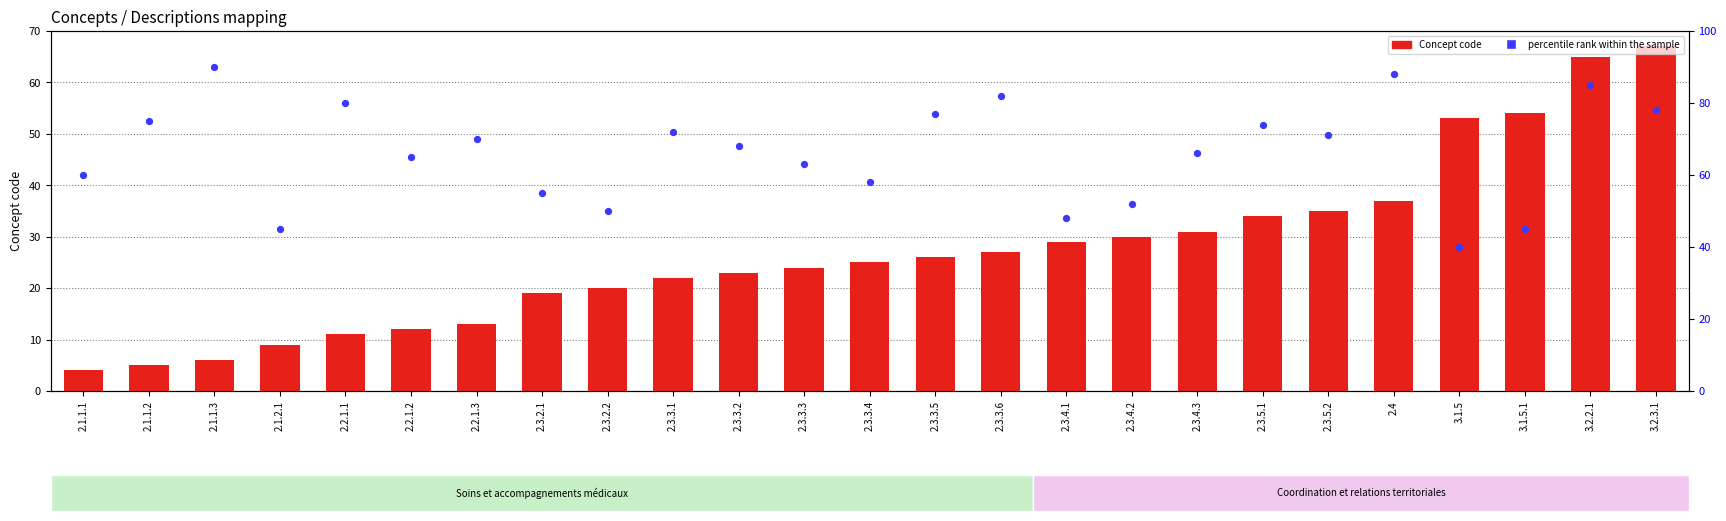

At how many categories does at least one series exceed 22?

25